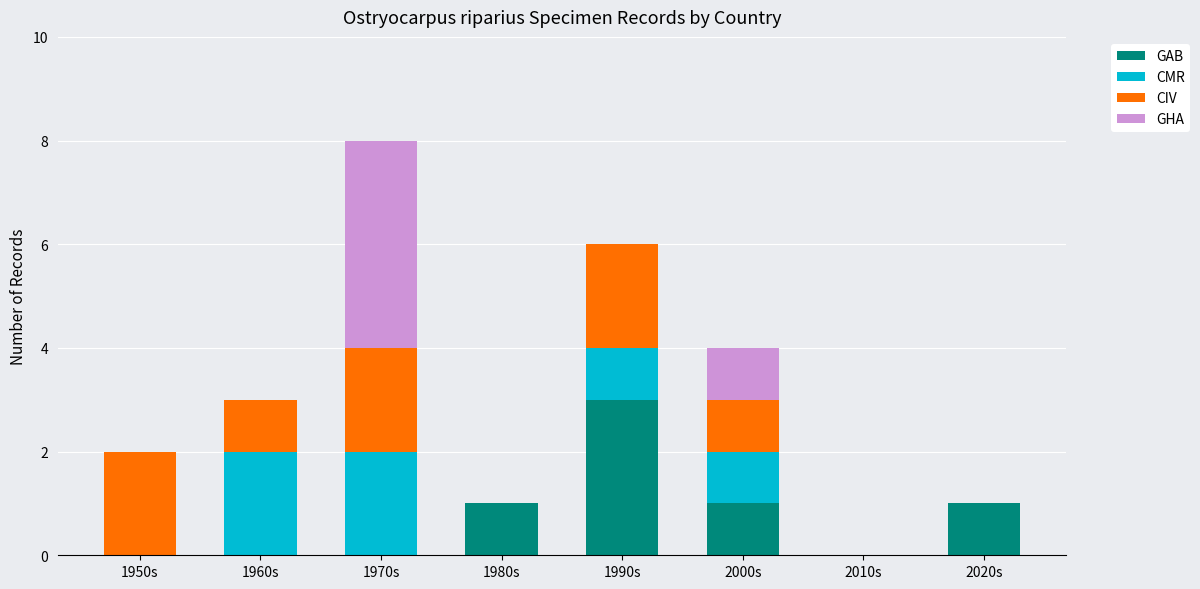

At which category is the sum across all series the highest?

1970s